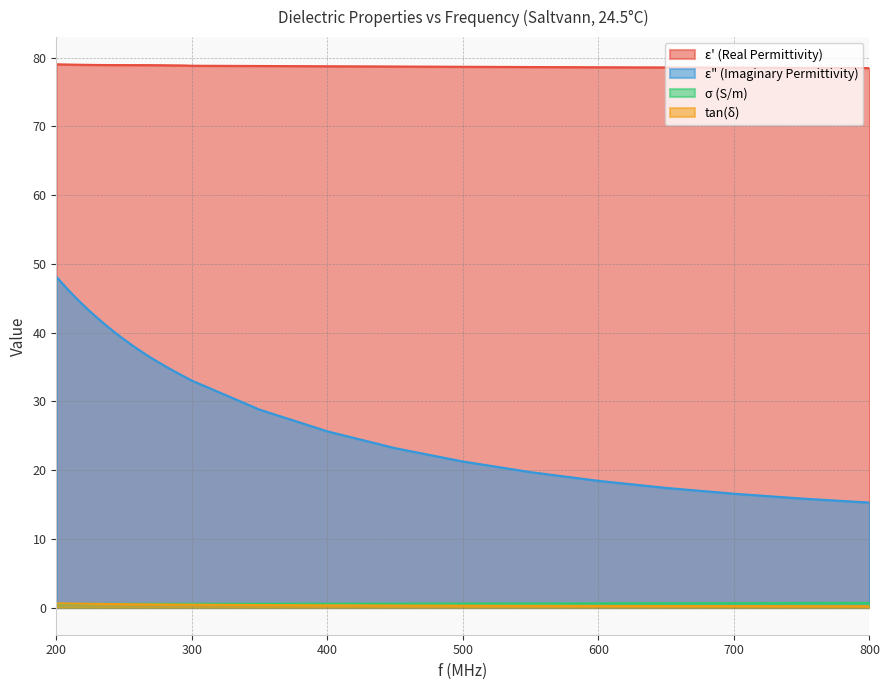

Which series changed the most between 205 and 500?

ε" (Imaginary Permittivity)